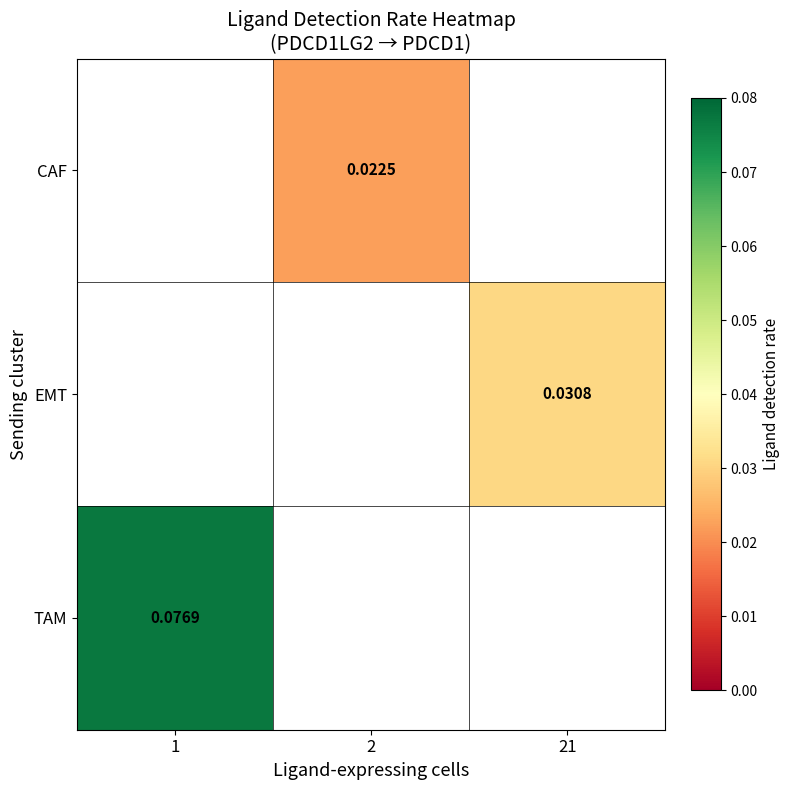

Which series has the widest spread of values?

TAM